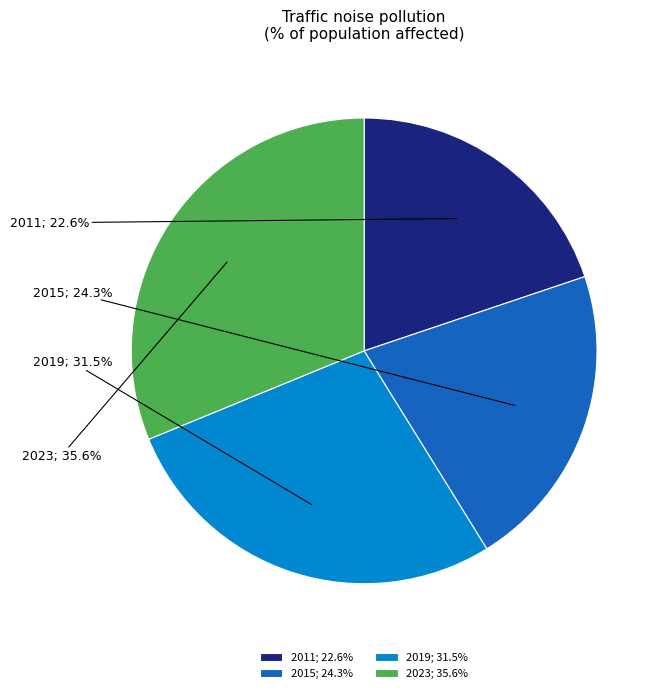

Count the number of slices in the pie.

4